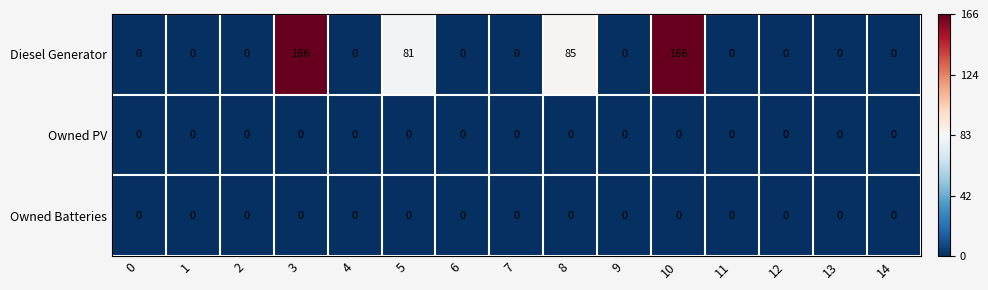

Is it true that Owned PV equals 0 at 14?

True